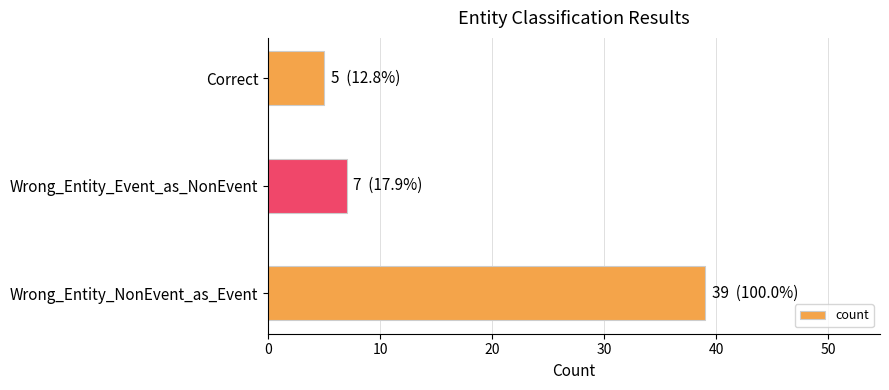

The chart shows a value of 7 at Wrong_Entity_Event_as_NonEvent. True or false?

True